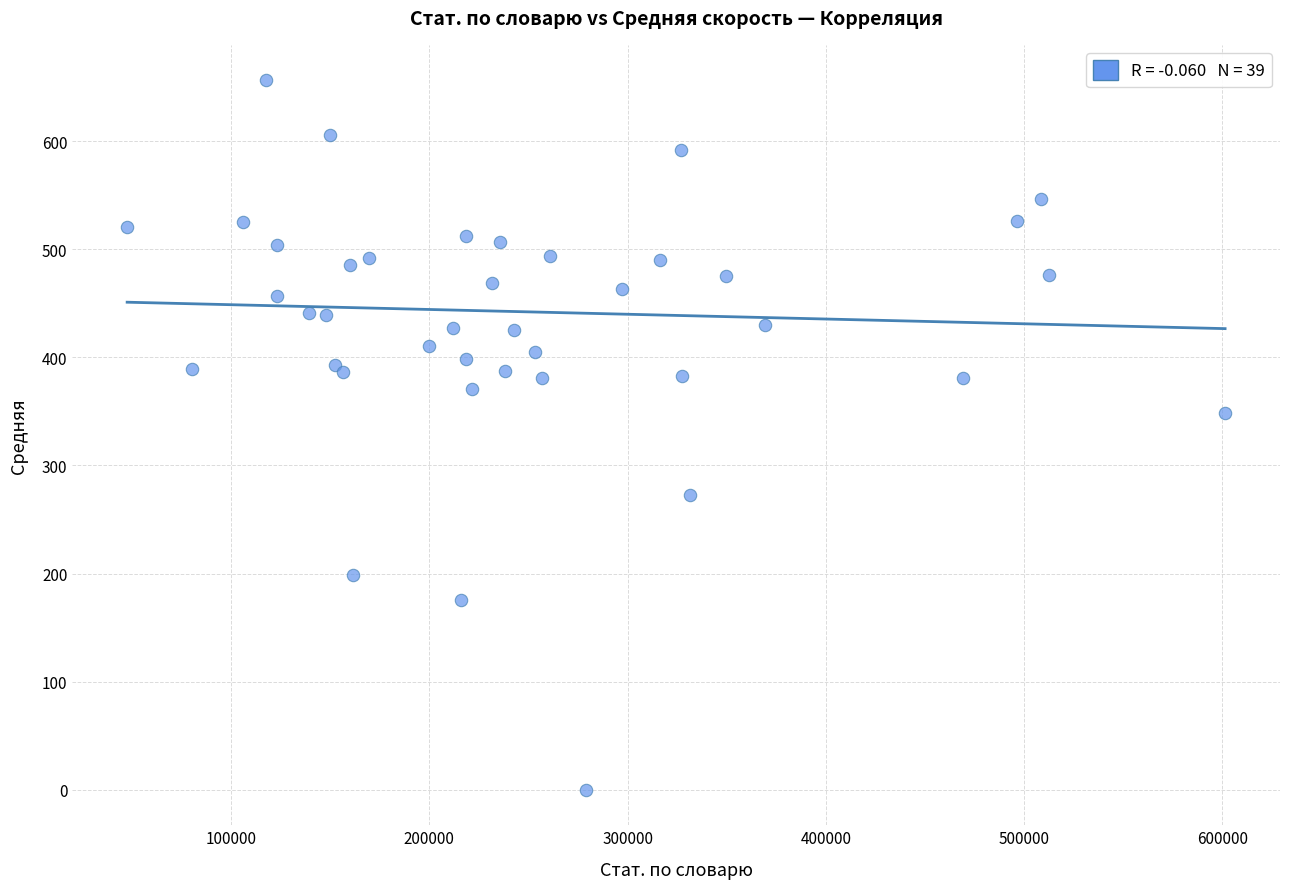

What Y value in the scatter plot is closest to 328?

348.3